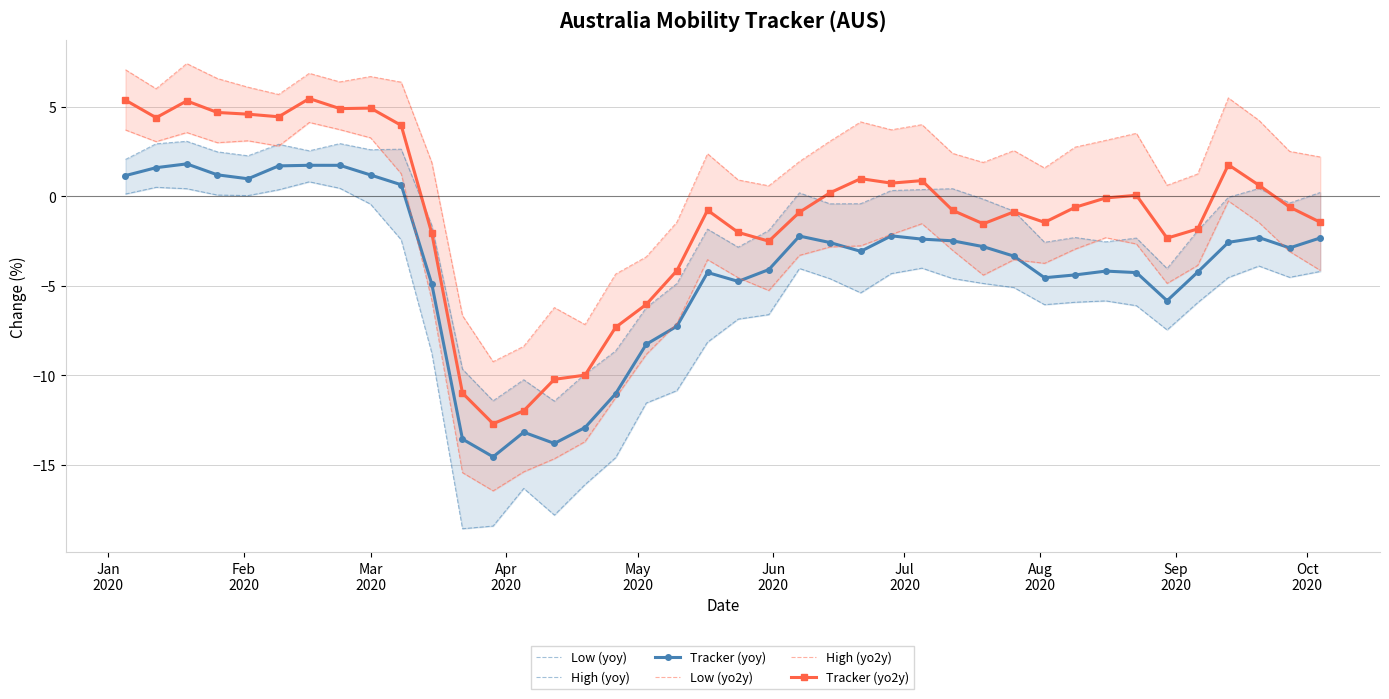

What is the value of the Tracker (yo2y) point at the 28th from the left?

-0.8